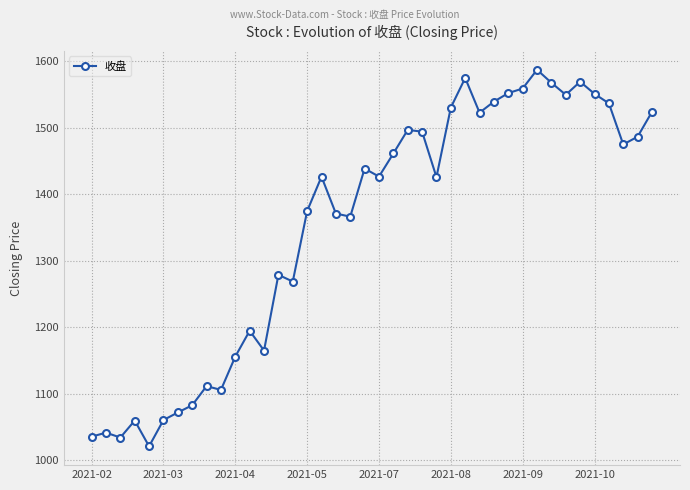

True or false: there are more than 0 points higher than both neighbors.

True